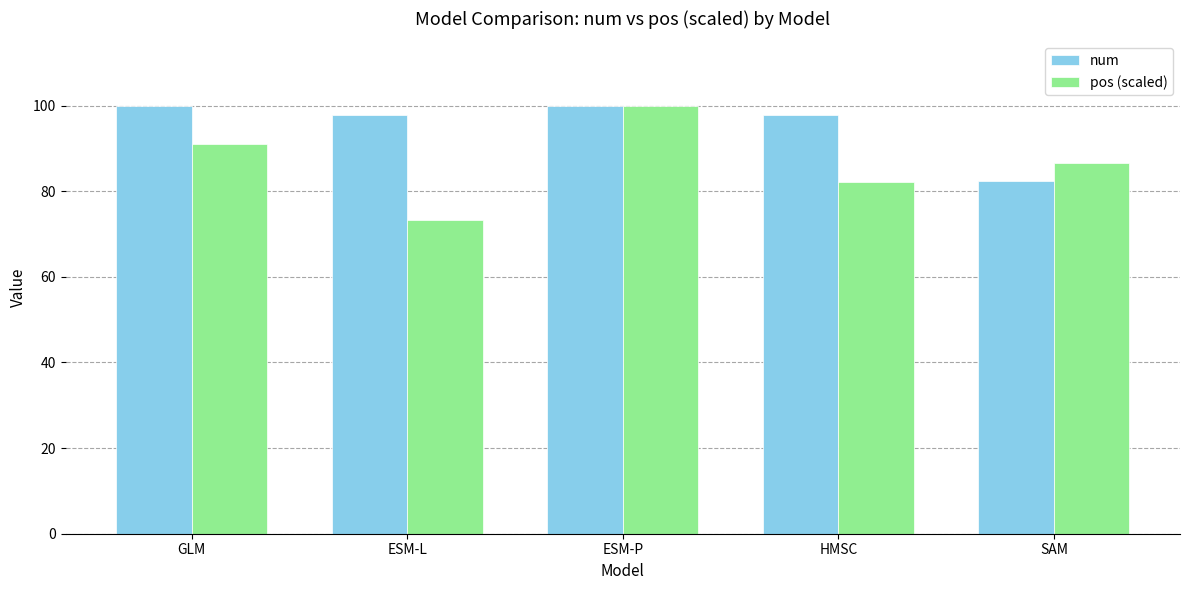

Is the value of num at ESM-P greater than the value of pos (scaled) at GLM?

Yes